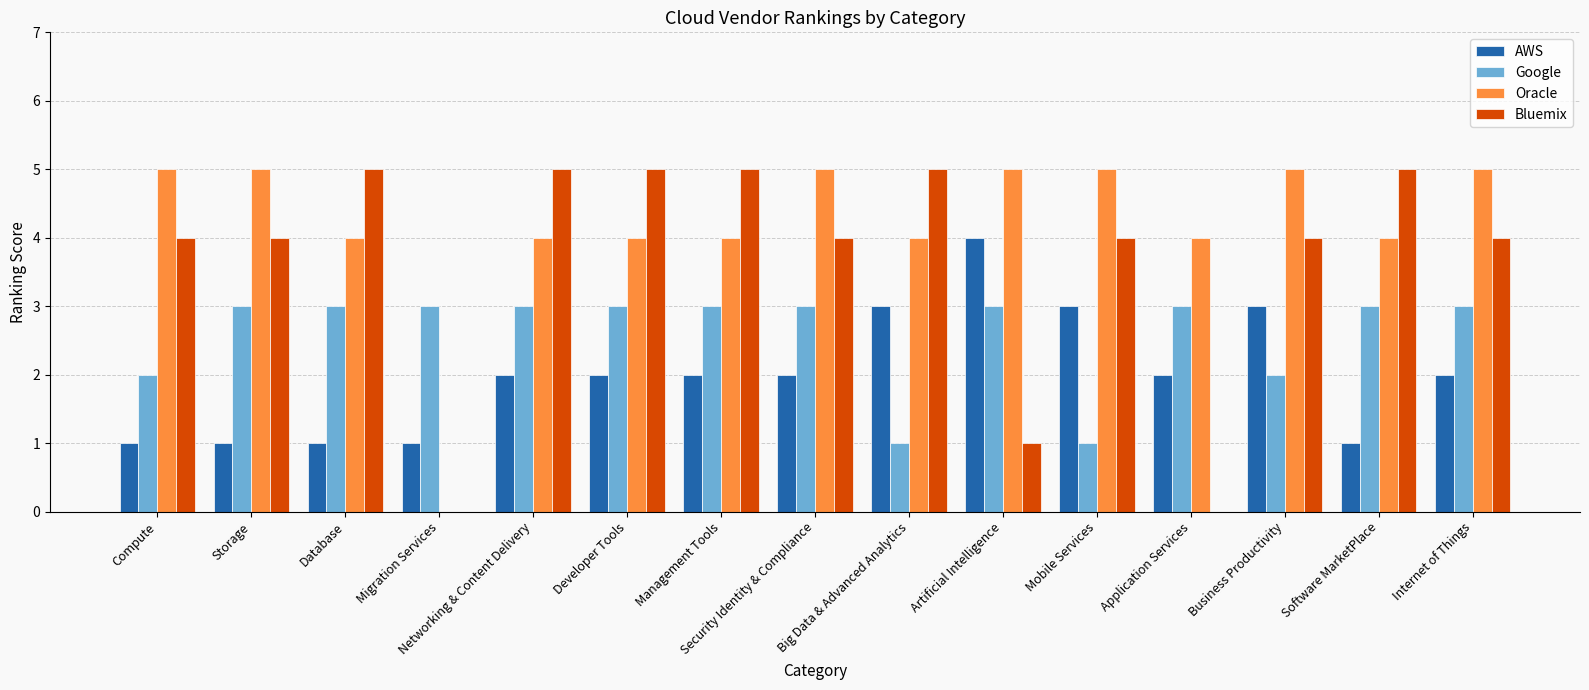

What is the highest value of the Google series?

3